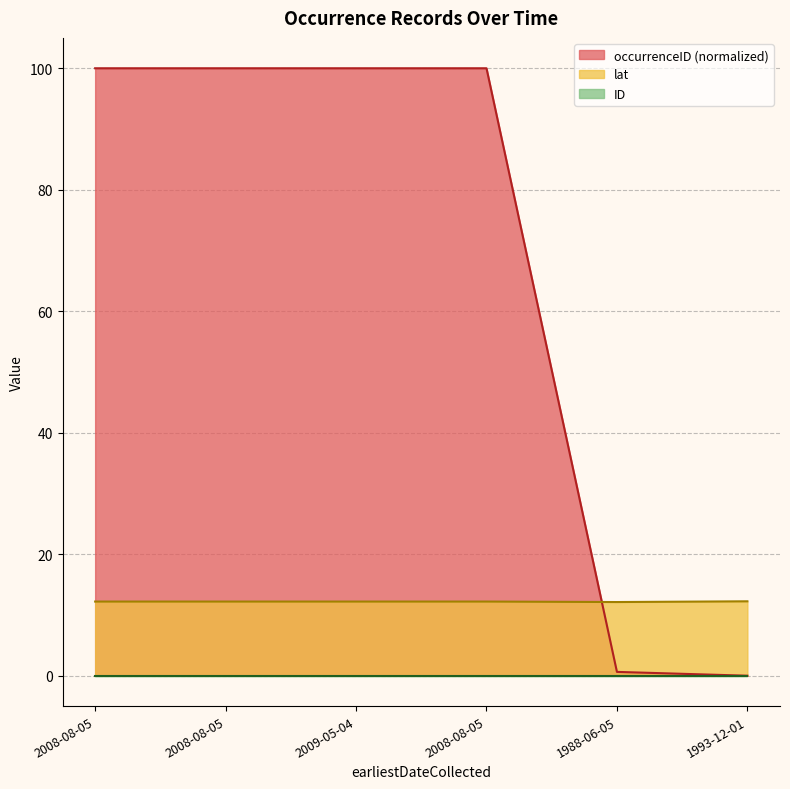

After their last crossing, which series has the higher values: lat or occurrenceID?

lat